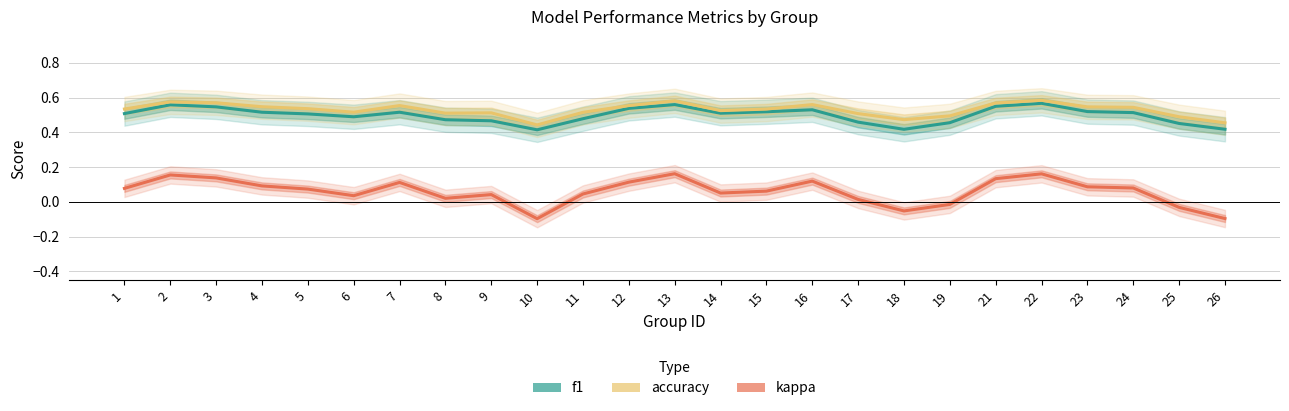

Which label corresponds to the largest value in the chart?

22